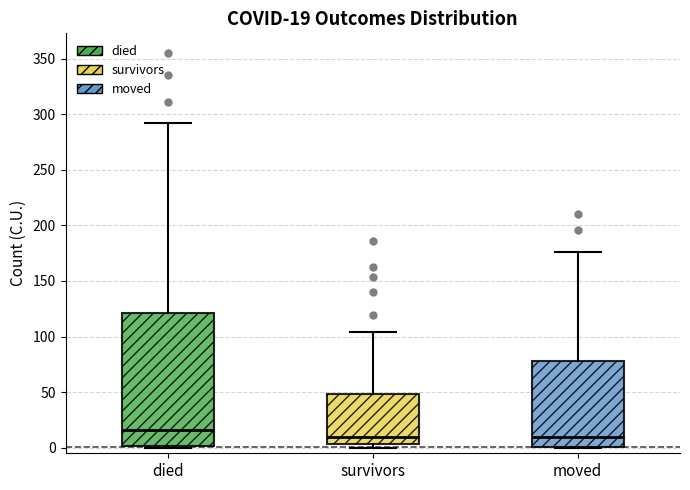

Which box has the highest median line?

died